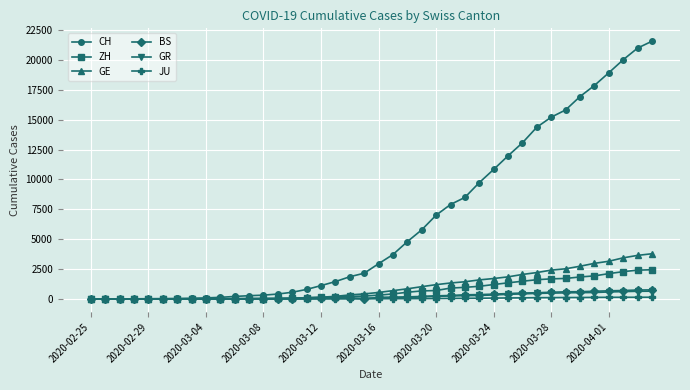

Which series has the largest total across all categories?

CH